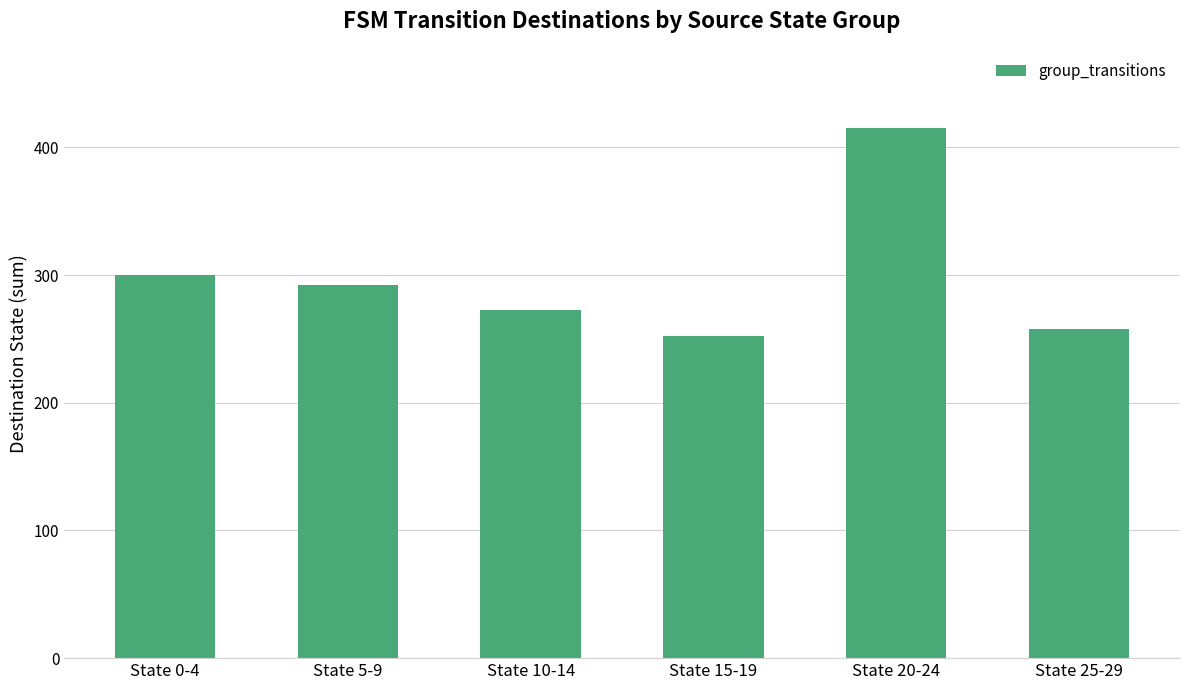

What is the approximate value at State 15-19, to the nearest 50?

250